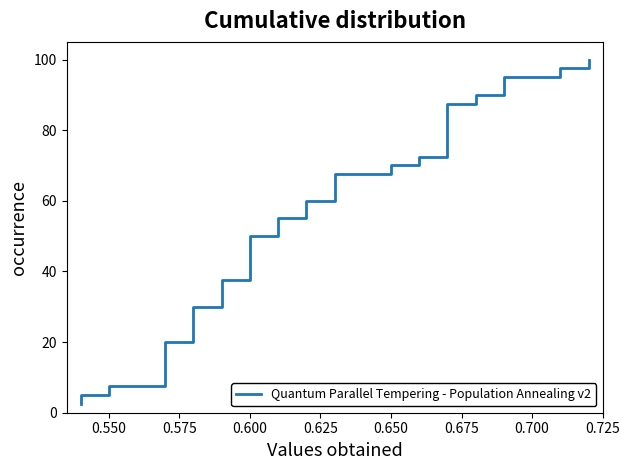

Does the chart have visible grid lines?

No